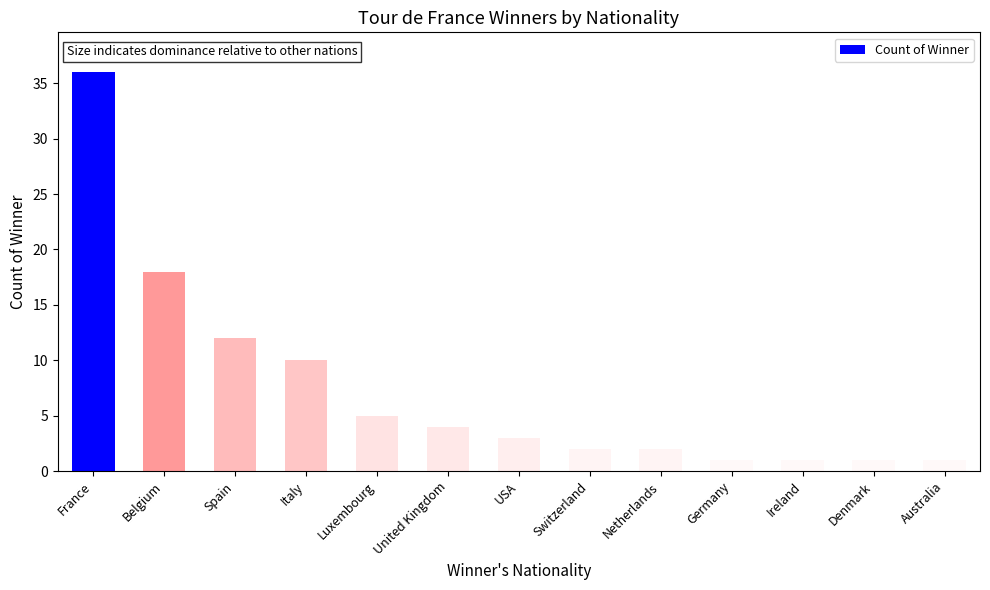

The chart shows a value of 8 at Luxembourg. True or false?

False